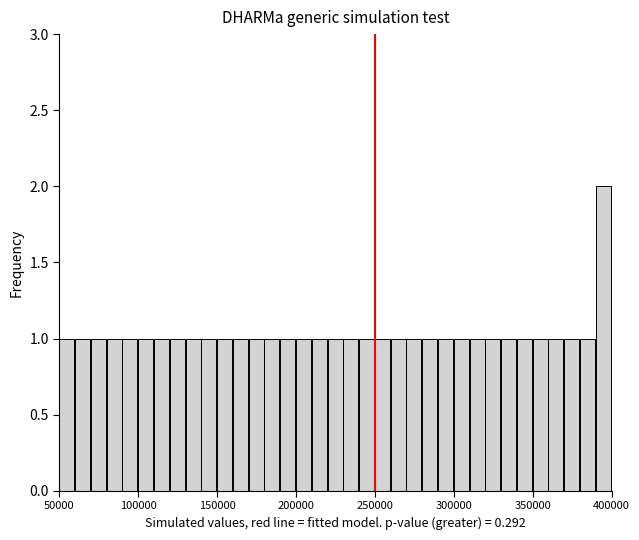

Read against the x-axis, roughly where is the centre of the tallest bar?

395000